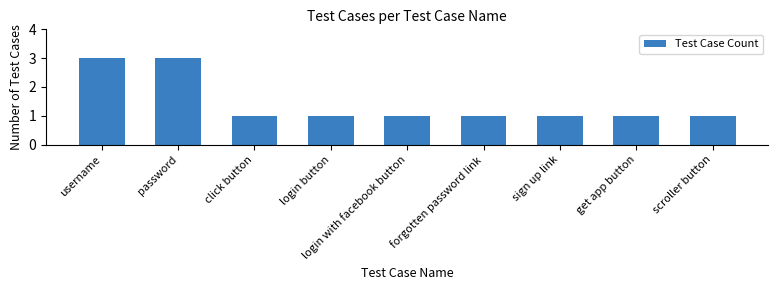

The chart shows a value of 1 at forgotten password link. True or false?

True